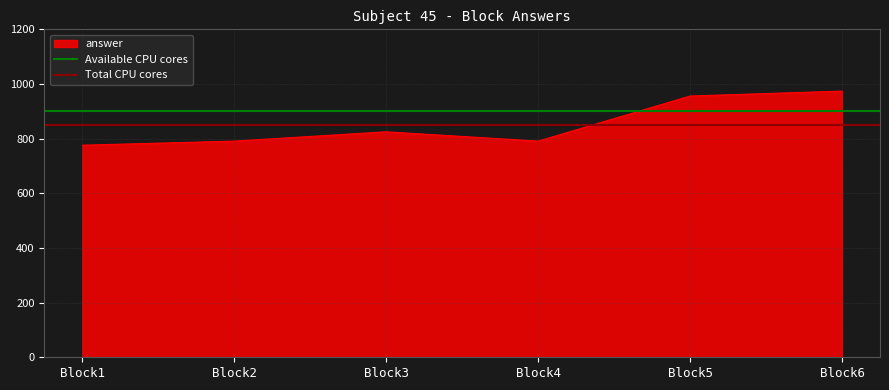

Read the Total CPU cores value at Block1.

850